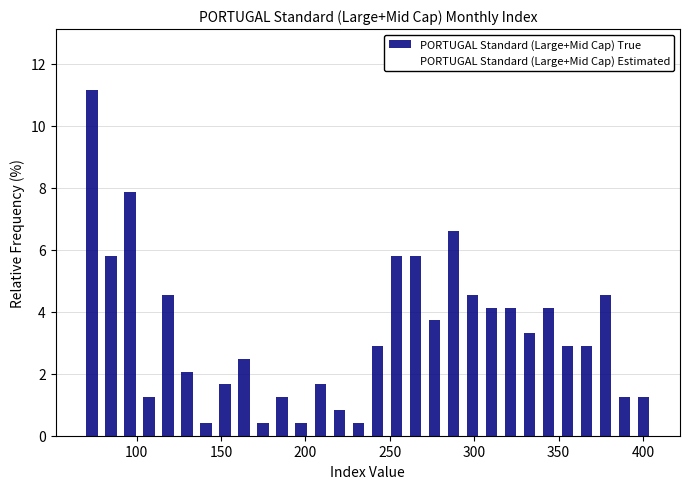

Around what value on the x-axis is the tallest bar? Give the approximate position of its centre, as read against the axis.

75